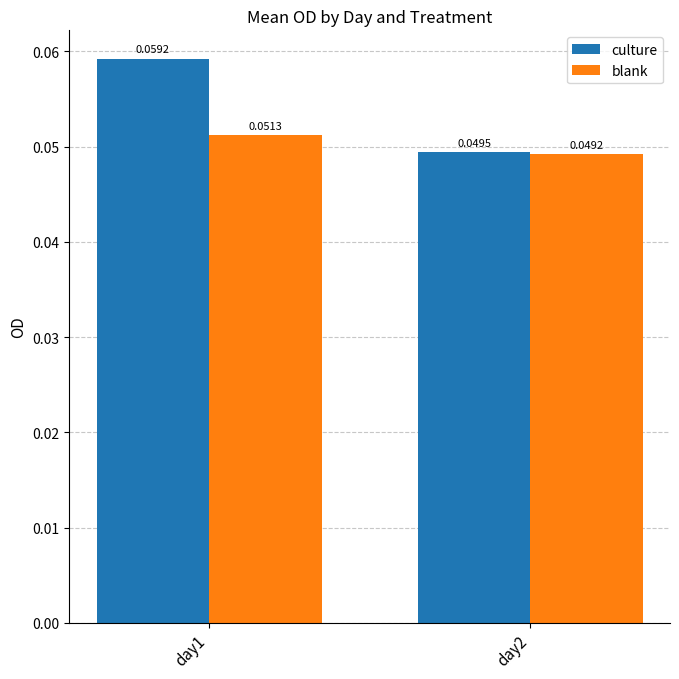

Which category has the highest value across all series?

day1